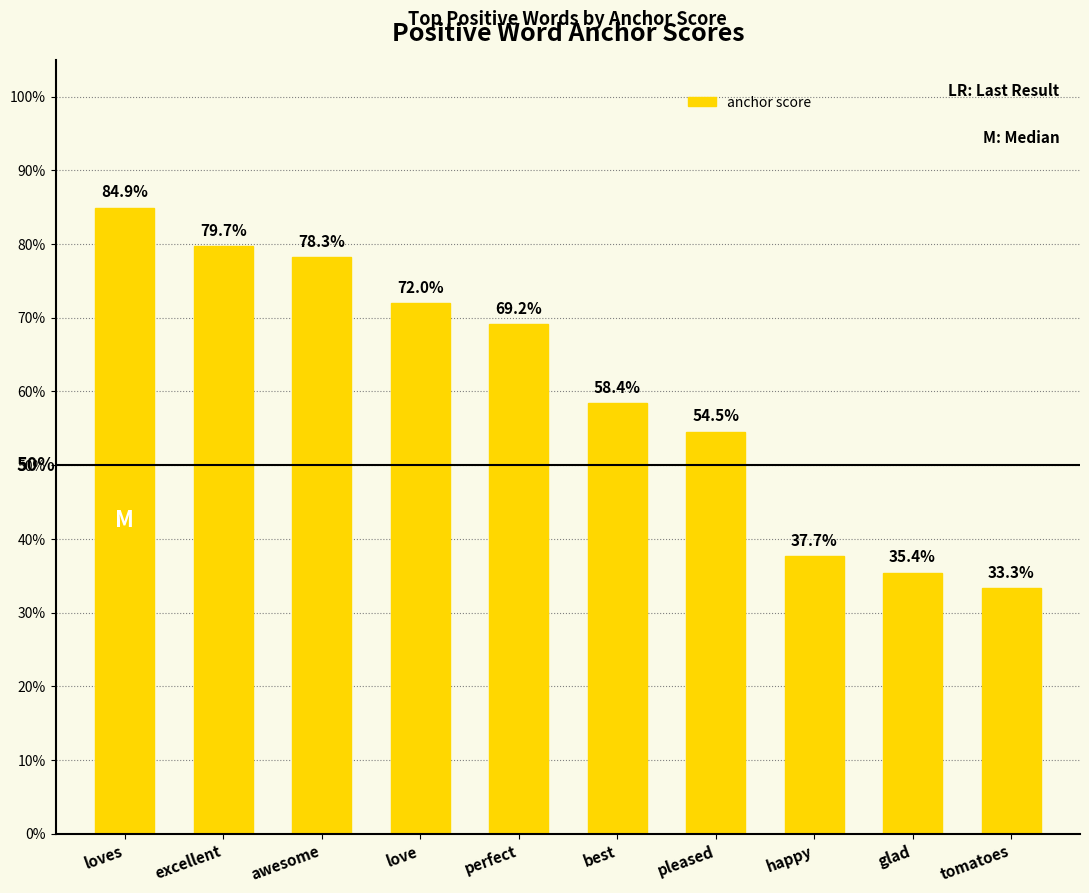

Is it true that the value at perfect is 0.7?

True